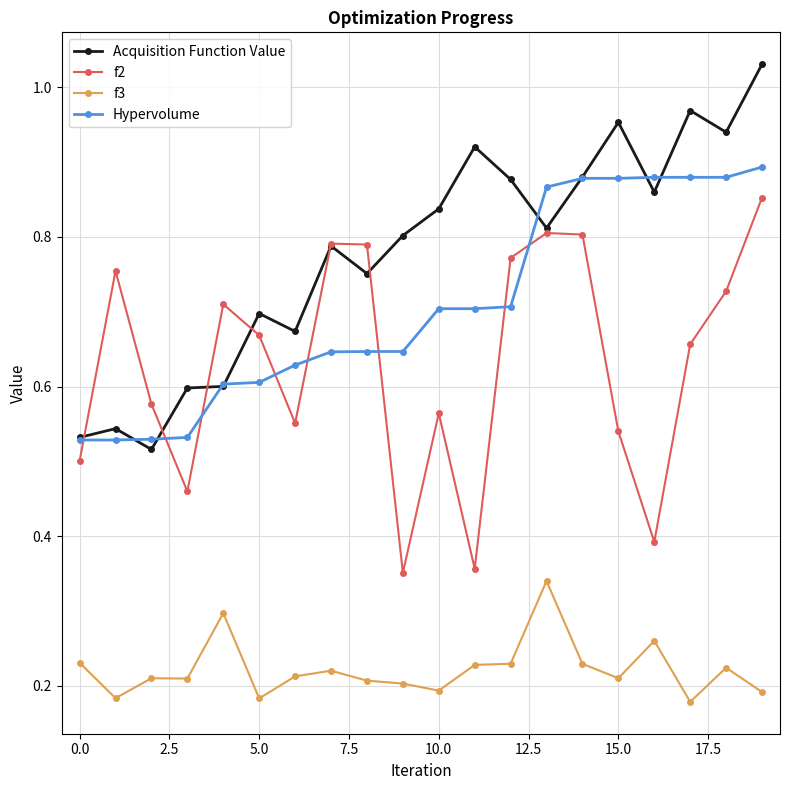

How many interior local valleys does the f2 series have?

5